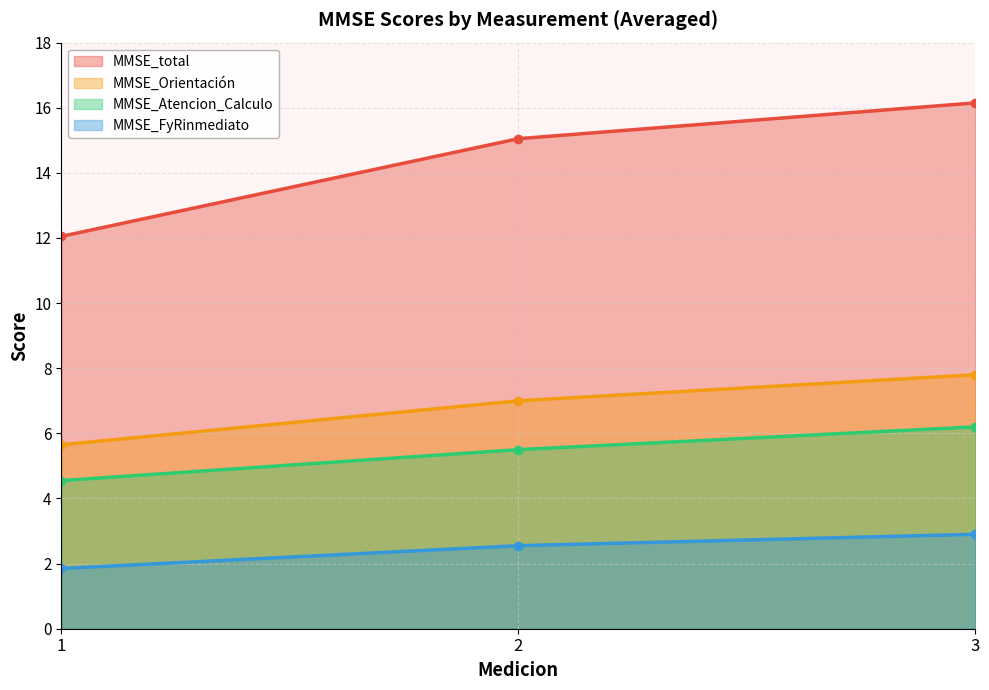

What is the difference between the maximum and minimum values in the MMSE_total series?

4.1